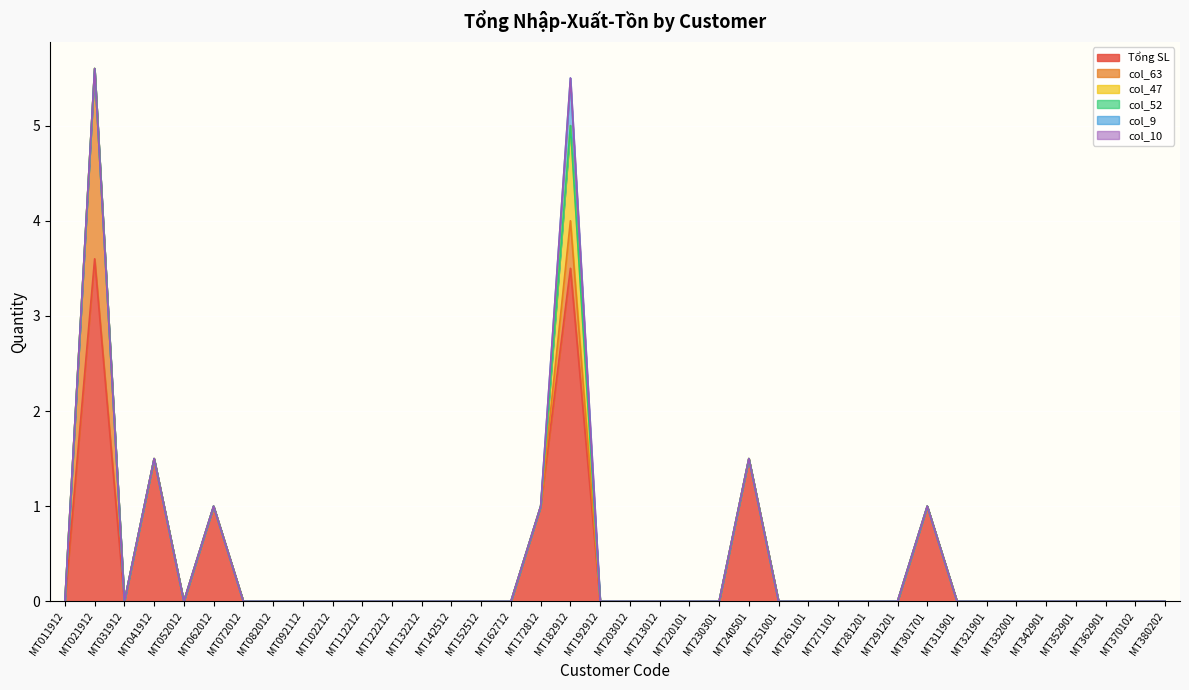

True or false: col_63 and col_47 intersect in this chart.

False